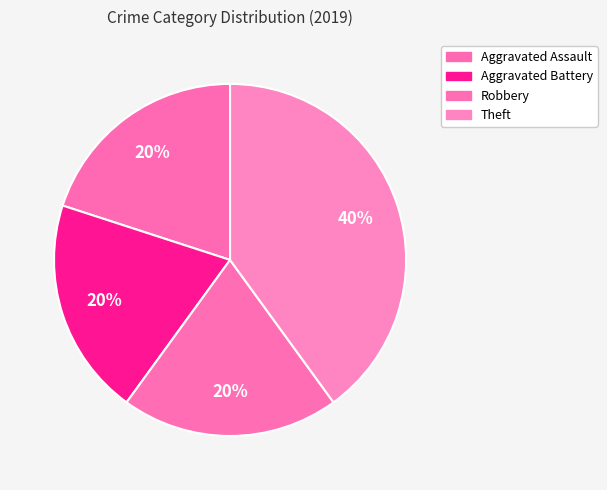

Count the number of slices in the pie.

4